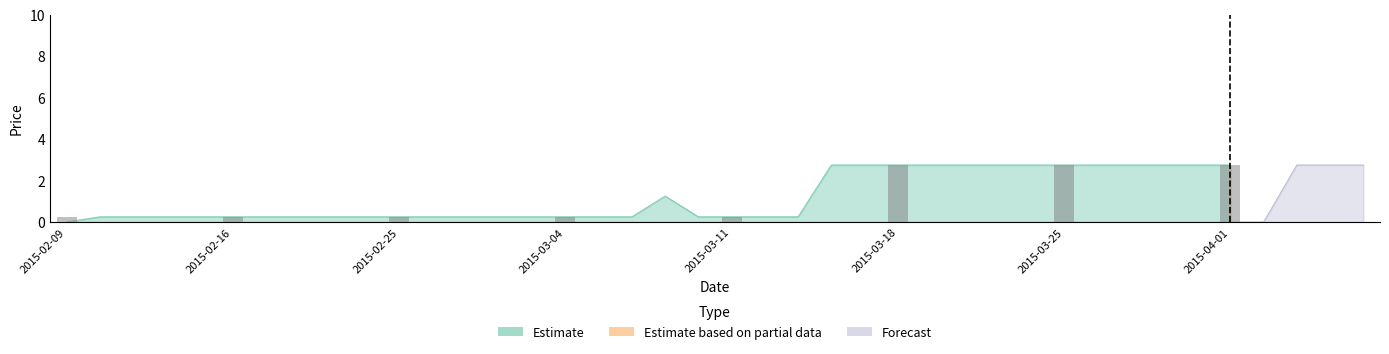

The chart shows a value of 1.9 at 2015-03-25. True or false?

False